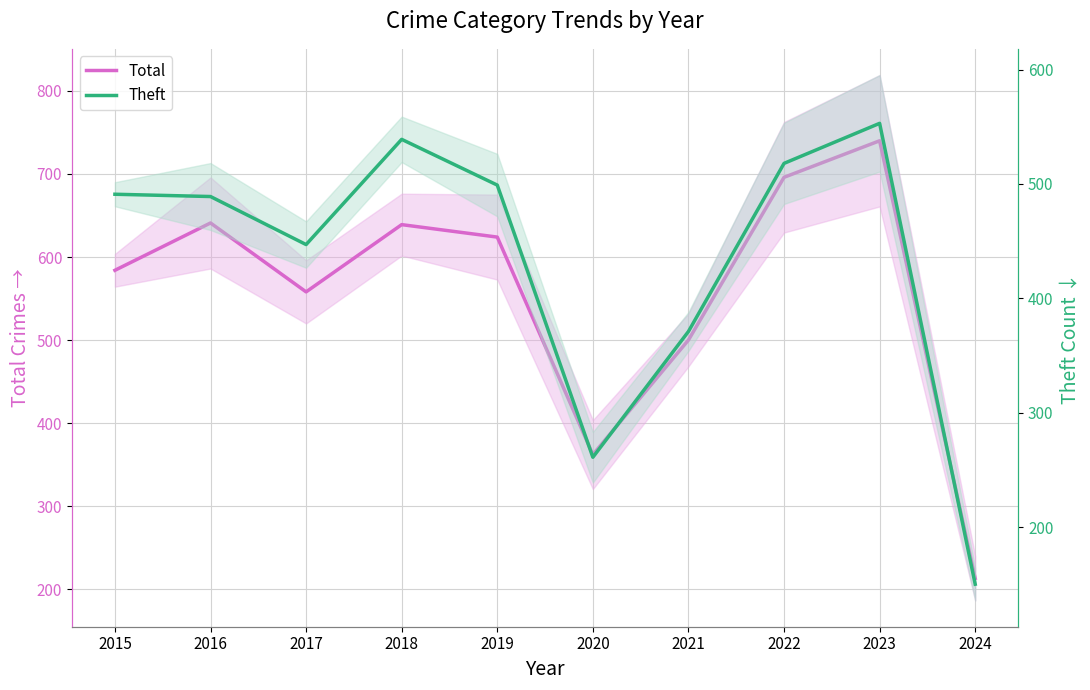

True or false: Theft has a value of 261 at 2020.

True